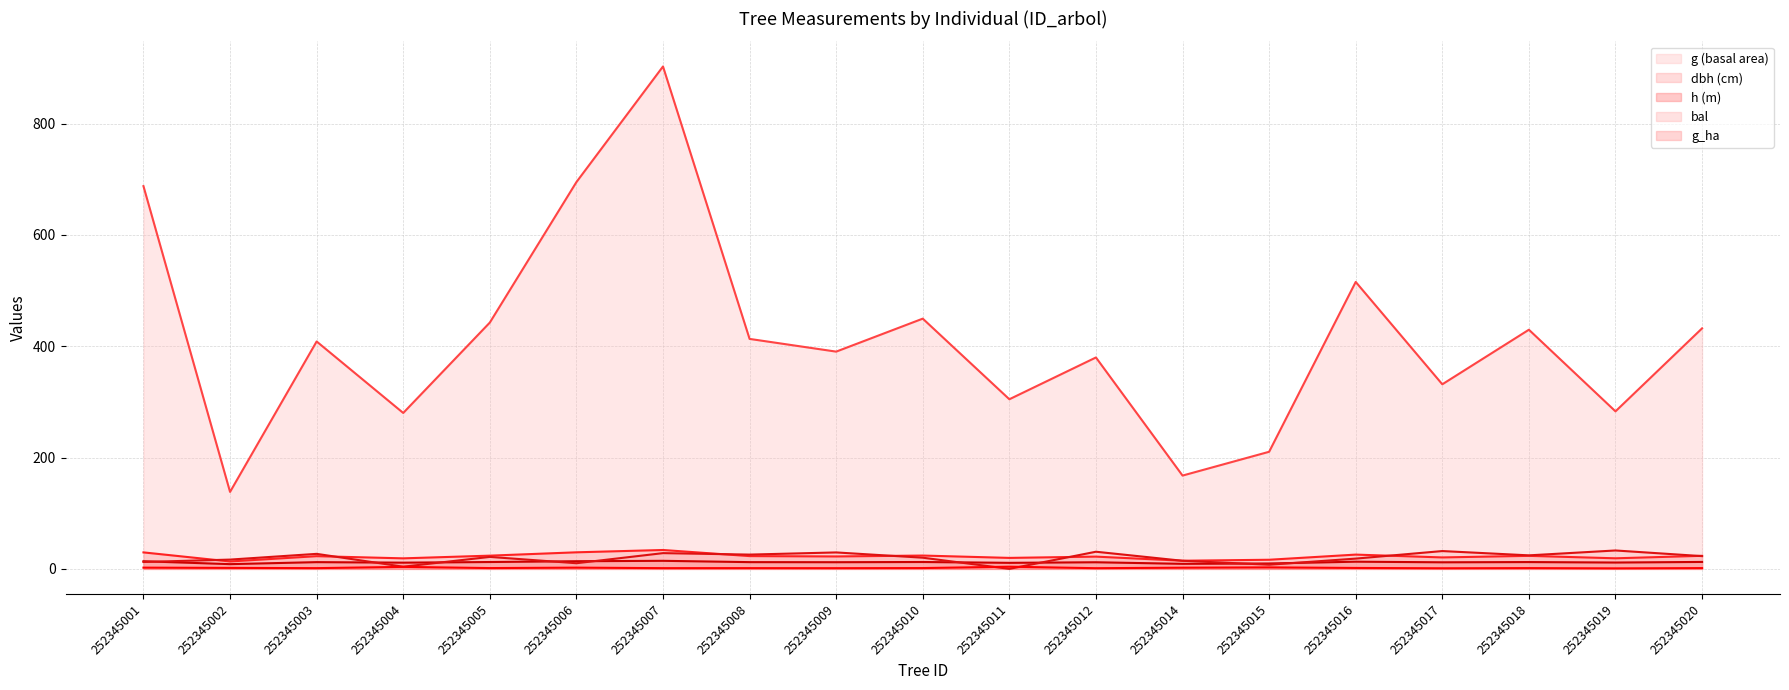

True or false: g and dbh intersect in this chart.

False